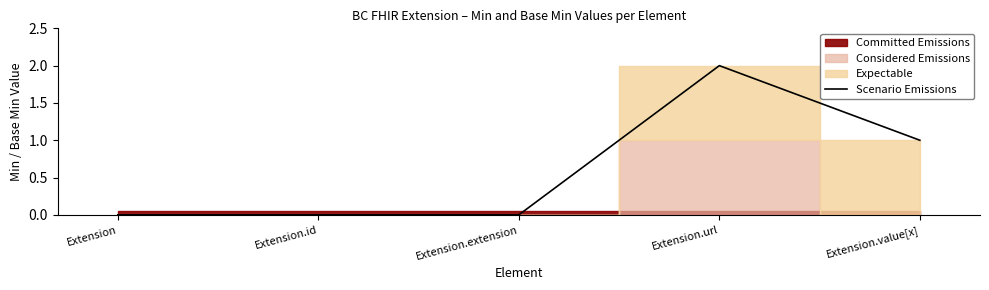

How many data points does each series have?

5